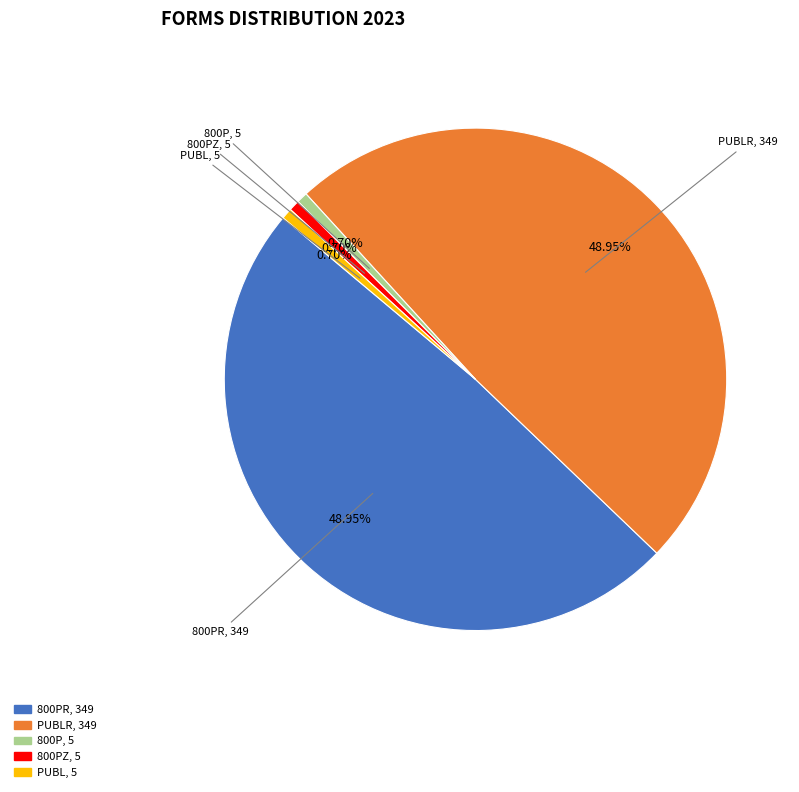

Does any single category account for the majority?

No